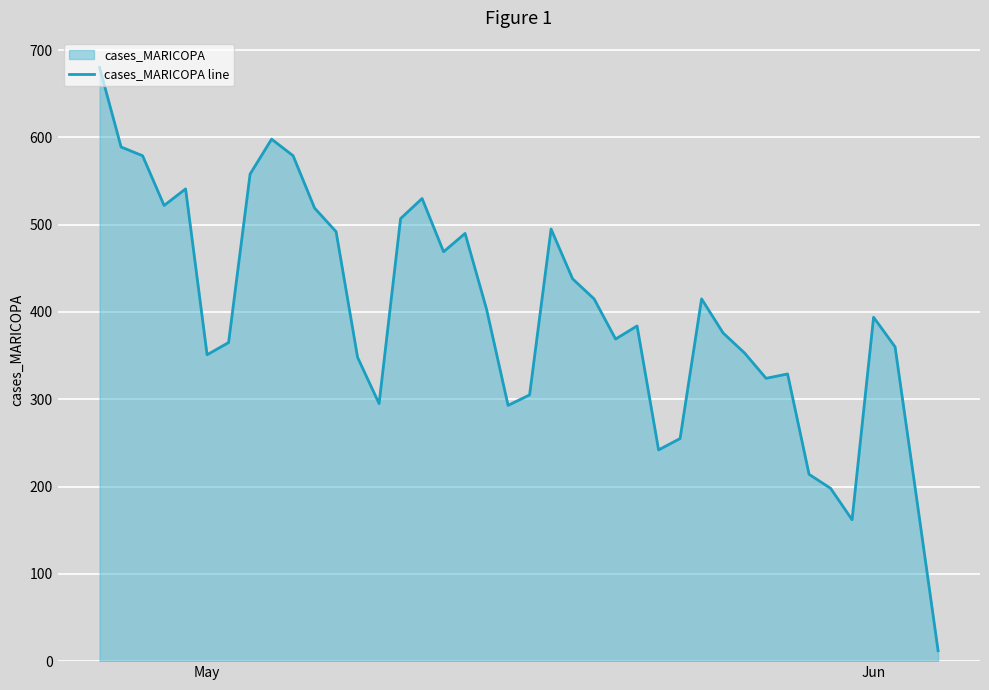

What is the value of the 1st point from the left?

680